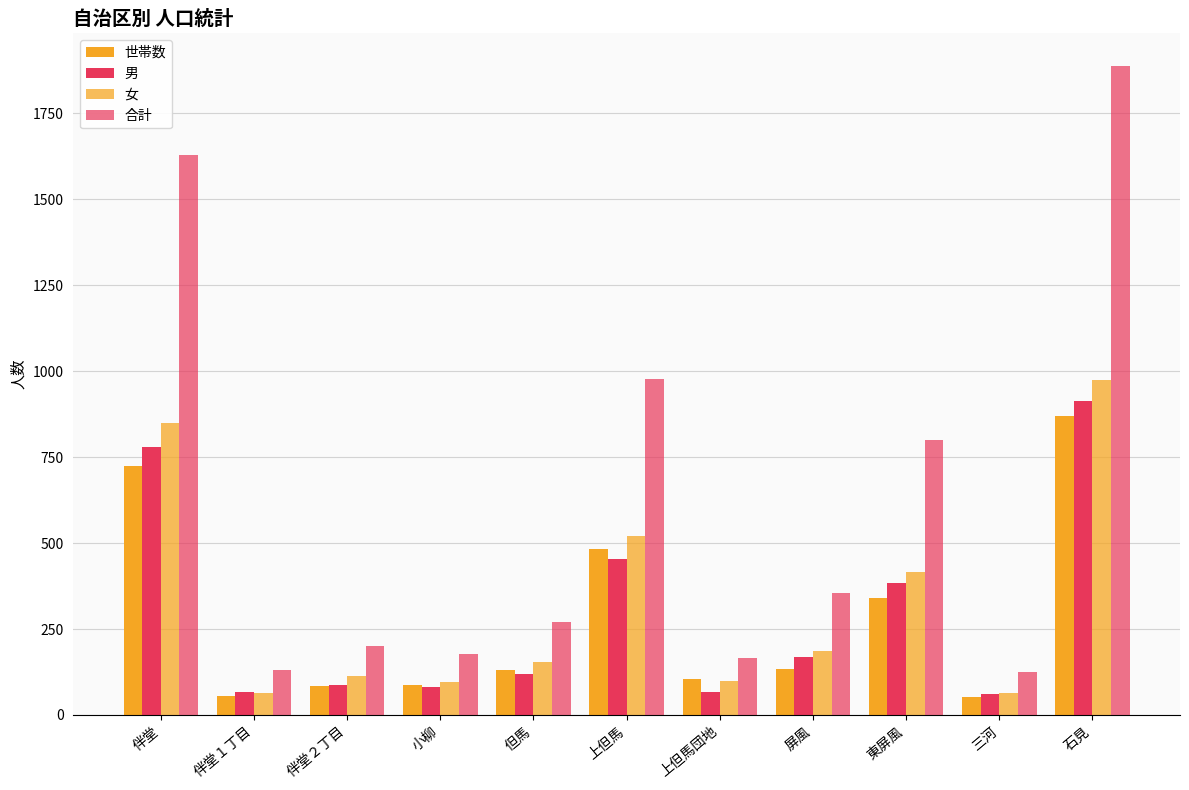

How many groups of bars are there?

11